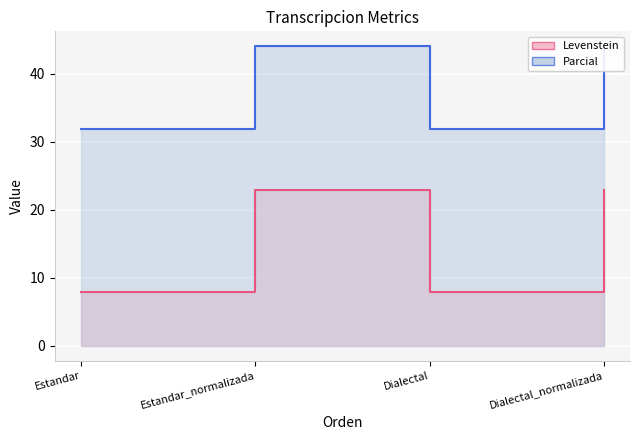

Where does the Parcial series first go above 22?

Estandar_normalizada